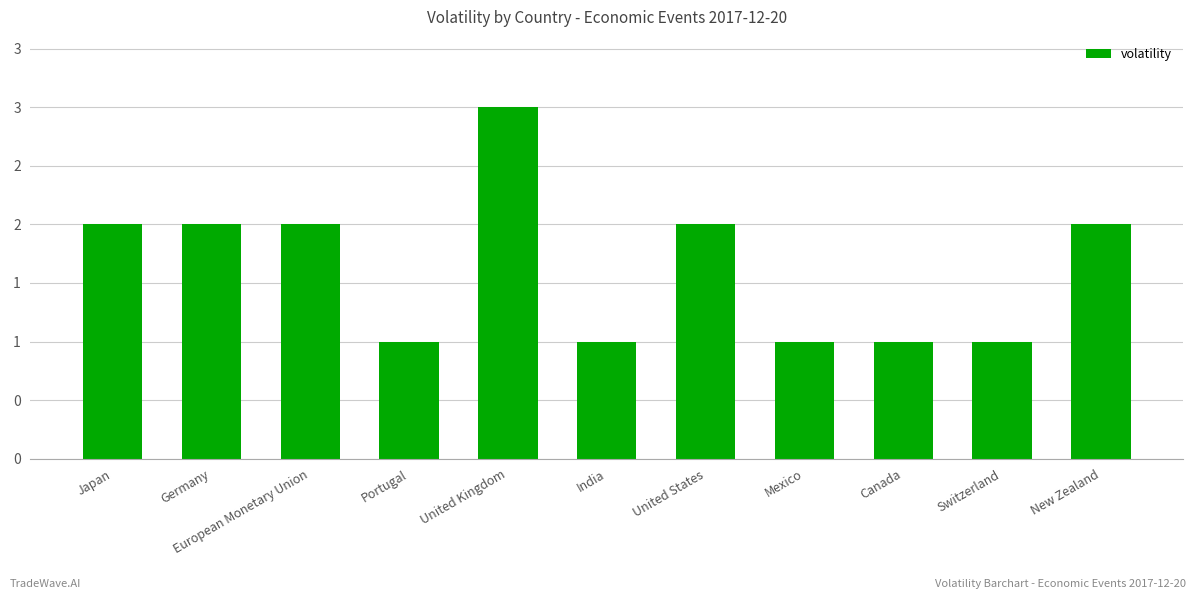

Does the chart contain any negative values?

No